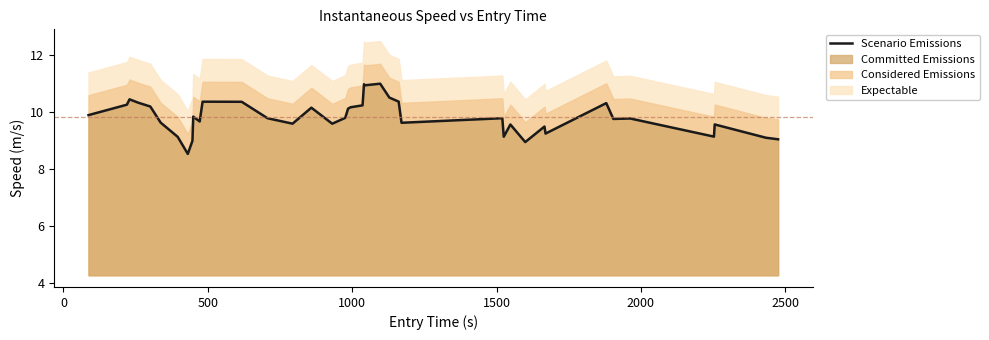

What is the minimum value for Scenario Emissions?

8.5